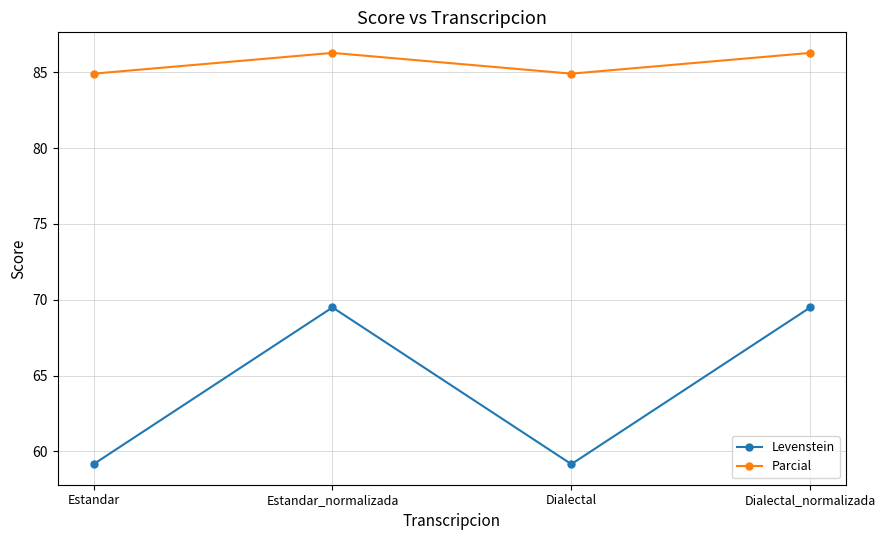

The value of Parcial at Estandar_normalizada is 86.3. True or false?

True